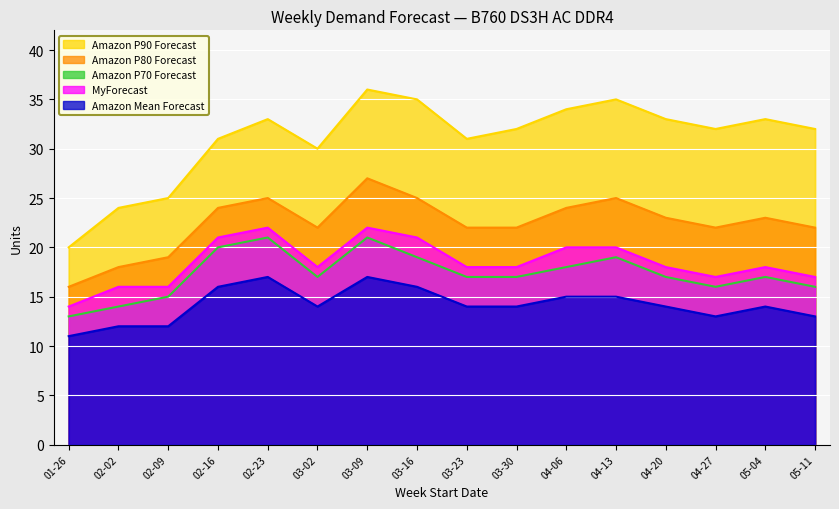

Rank the series at 04-20 from lowest to highest value.

Amazon Mean Forecast, Amazon P70 Forecast, MyForecast, Amazon P80 Forecast, Amazon P90 Forecast